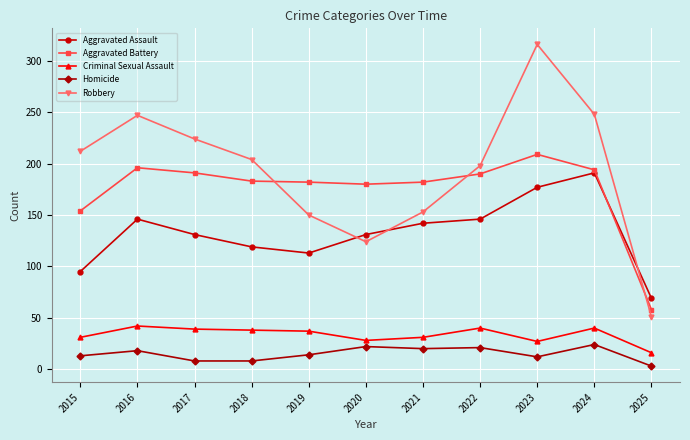

List the series in order of their peak value, lowest first.

Homicide, Criminal Sexual Assault, Aggravated Assault, Aggravated Battery, Robbery